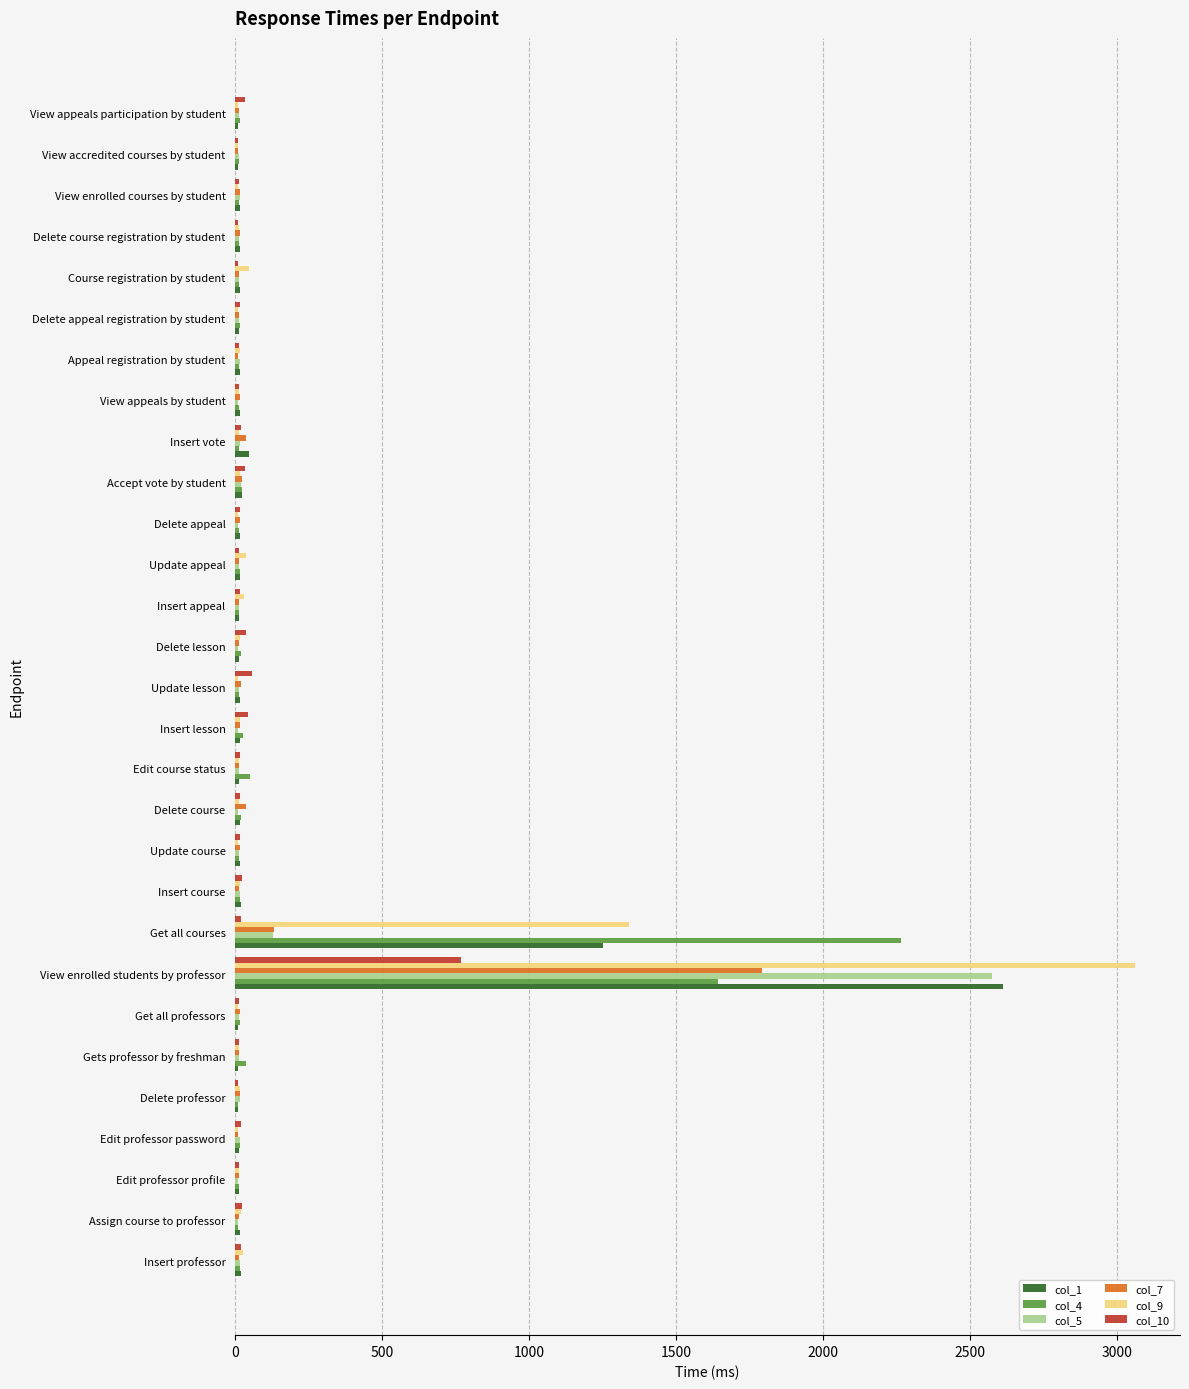

What is the greatest value displayed?

3062